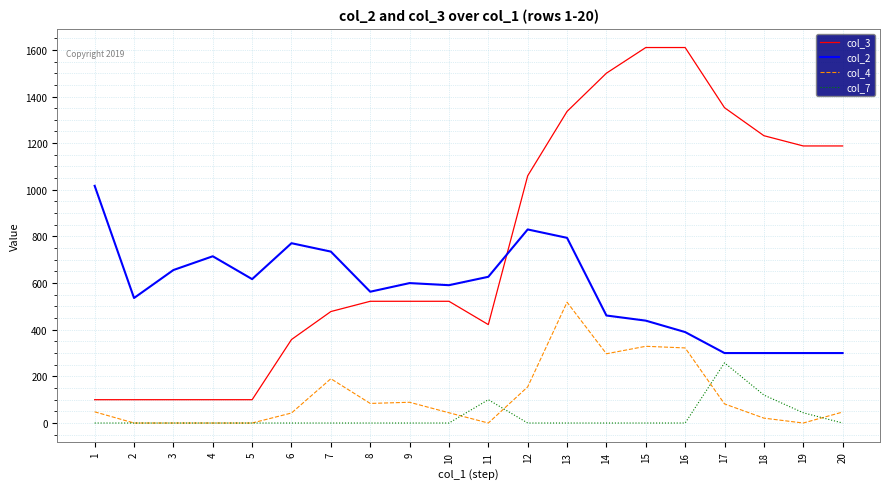

True or false: col_7 and col_2 cross at least once.

False